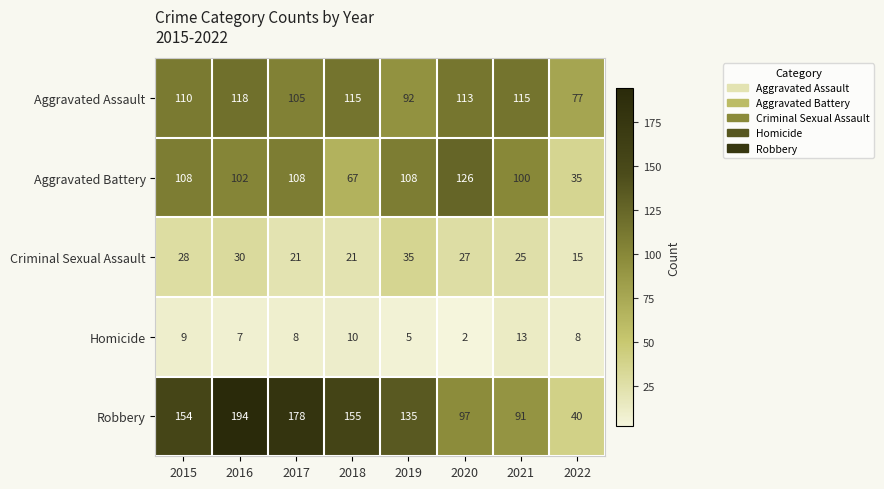

List the series in order of their peak value, lowest first.

Homicide, Criminal Sexual Assault, Aggravated Assault, Aggravated Battery, Robbery